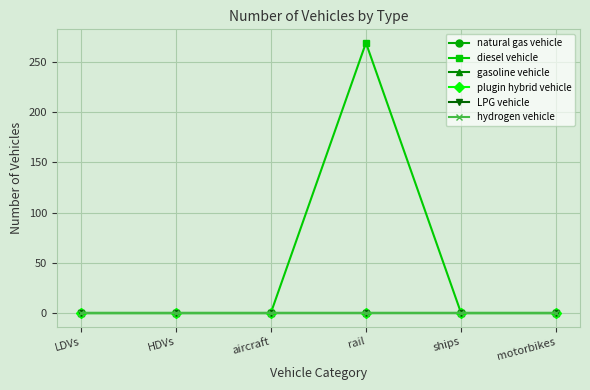

Which series has the largest total across all categories?

diesel vehicle